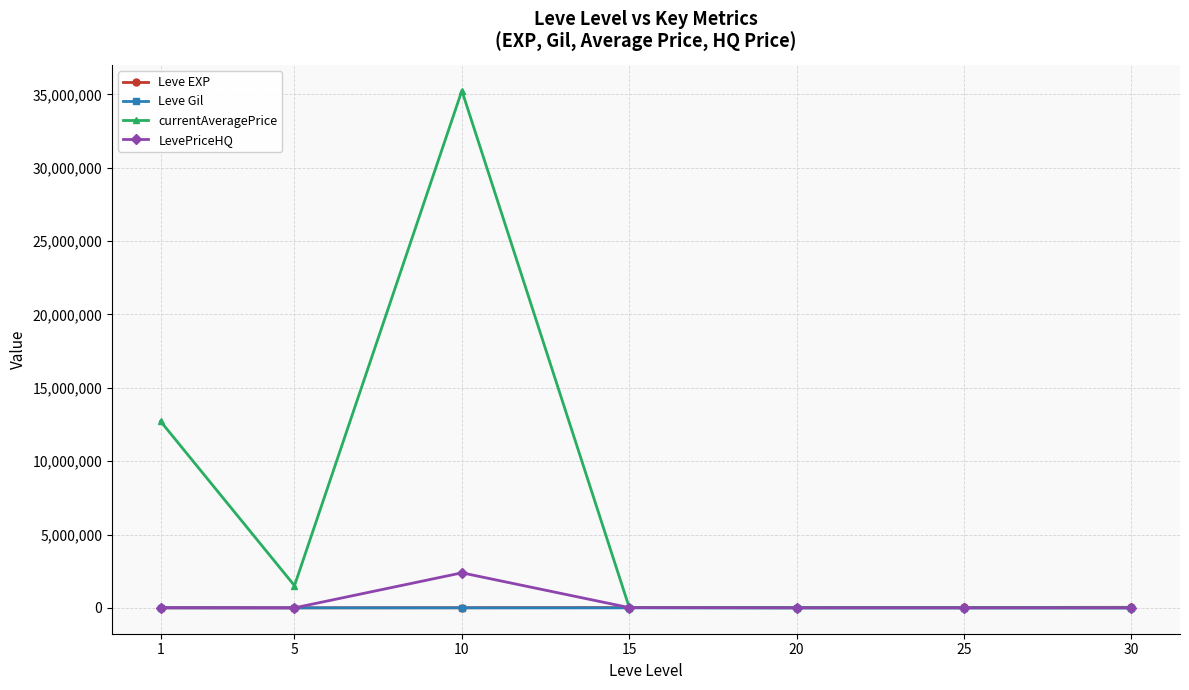

What is the value of the LevePriceHQ point at the 3rd from the left?

2387879.7